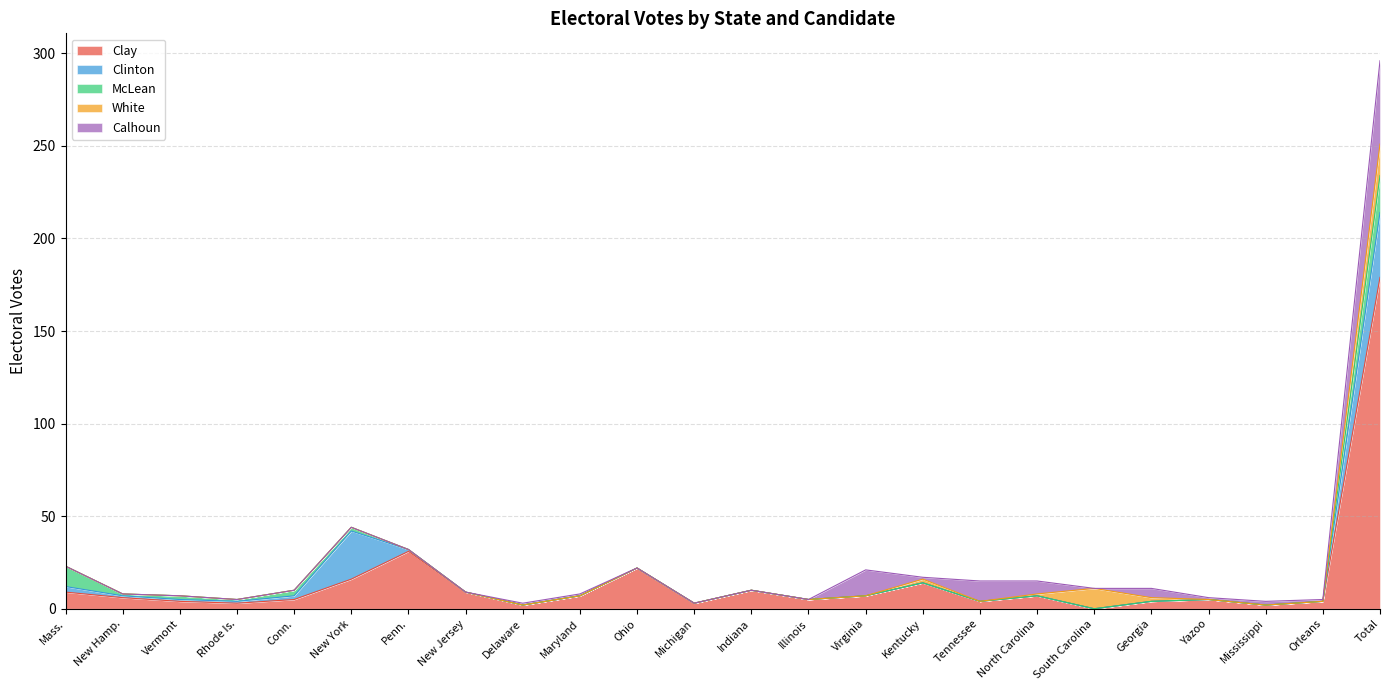

The McLean series shows 11 at Kentucky. True or false?

False